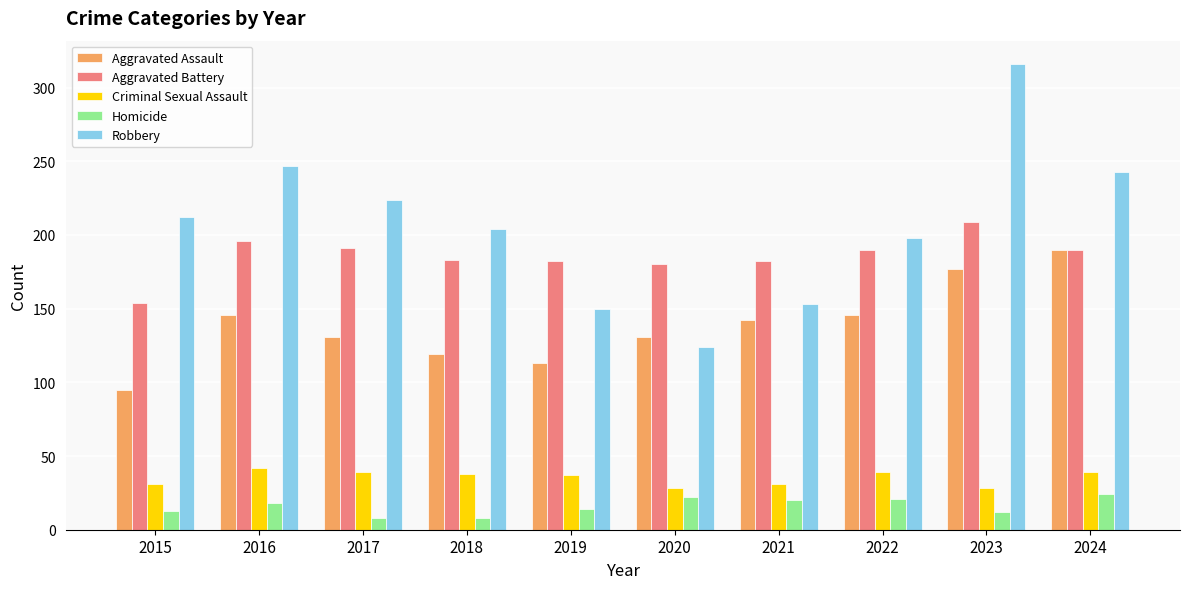

What is the difference between the maximum and minimum values in the Homicide series?

16